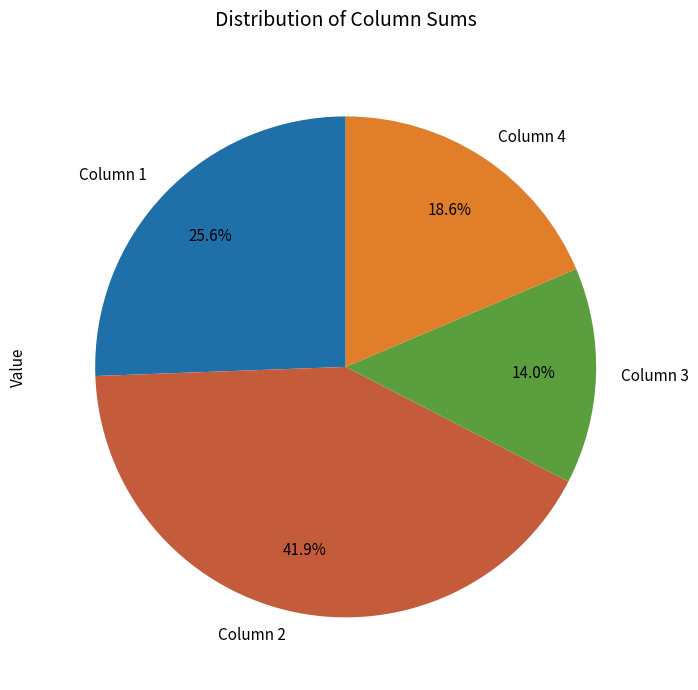

Between Column 3 and Column 2, which is larger?

Column 2